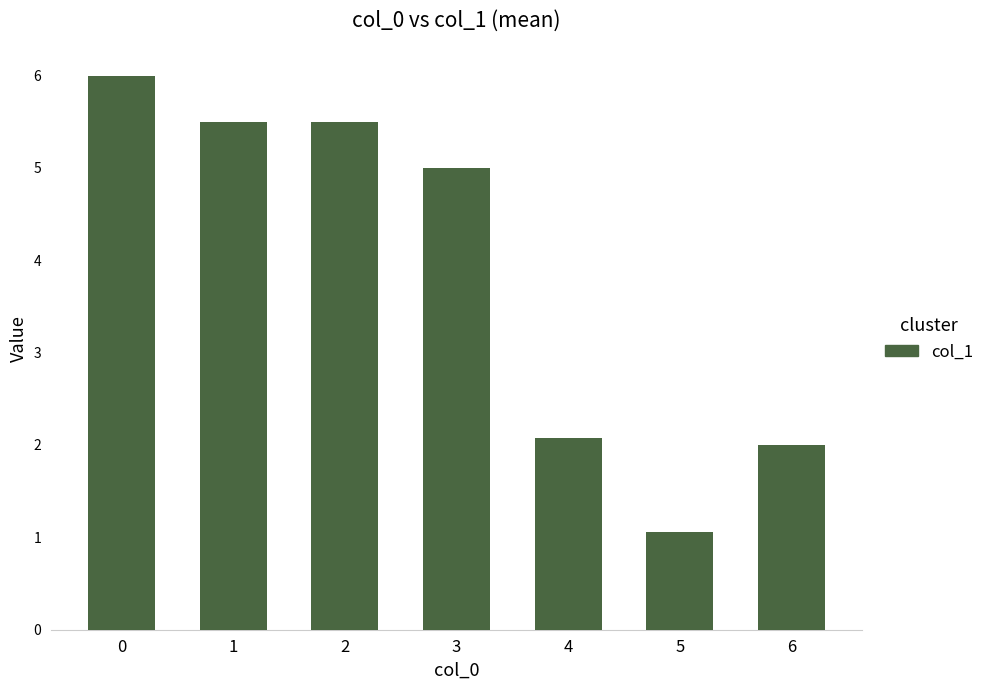

What is the smallest value displayed?

1.1